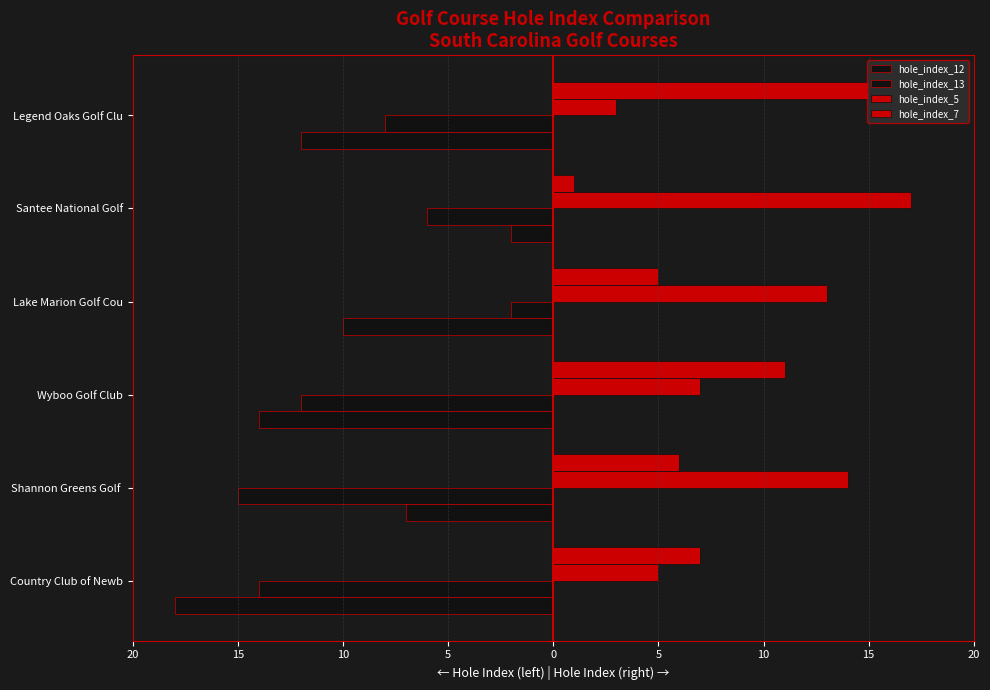

What is the smallest value displayed?

-18